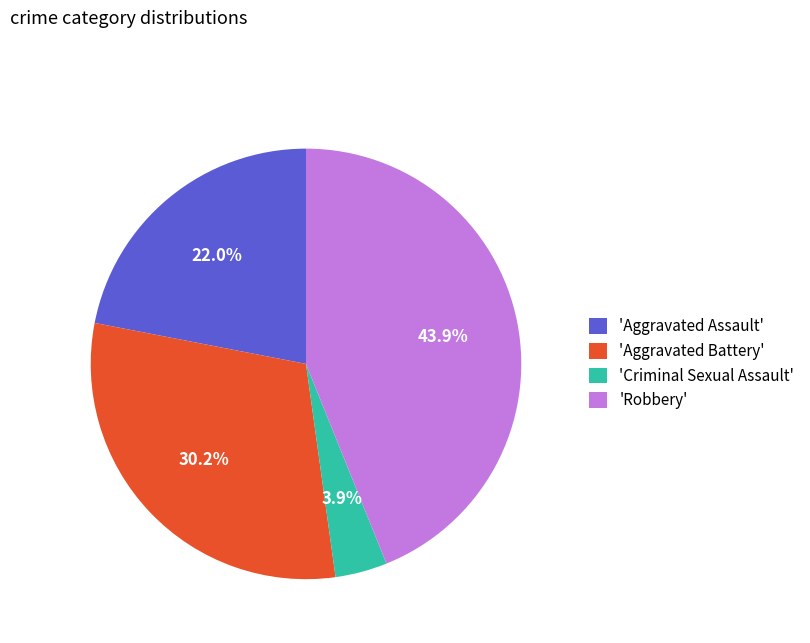

Between 'Aggravated Assault' and 'Robbery', which is larger?

'Robbery'